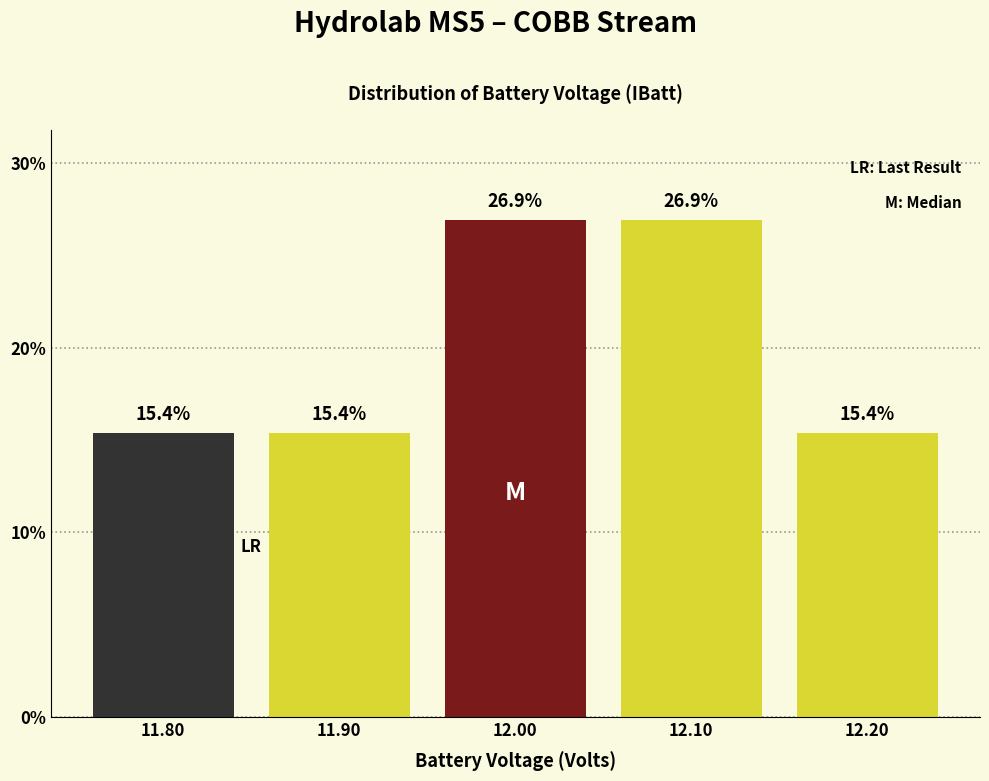

Reading left to right, transcribe this chart: for each bar, give the range it covers on the x-axis and its height.

11.75 to 11.85: 15.4
11.85 to 11.95: 15.4
11.95 to 12.05: 26.9
12.05 to 12.15: 26.9
12.15 to 12.25: 15.4